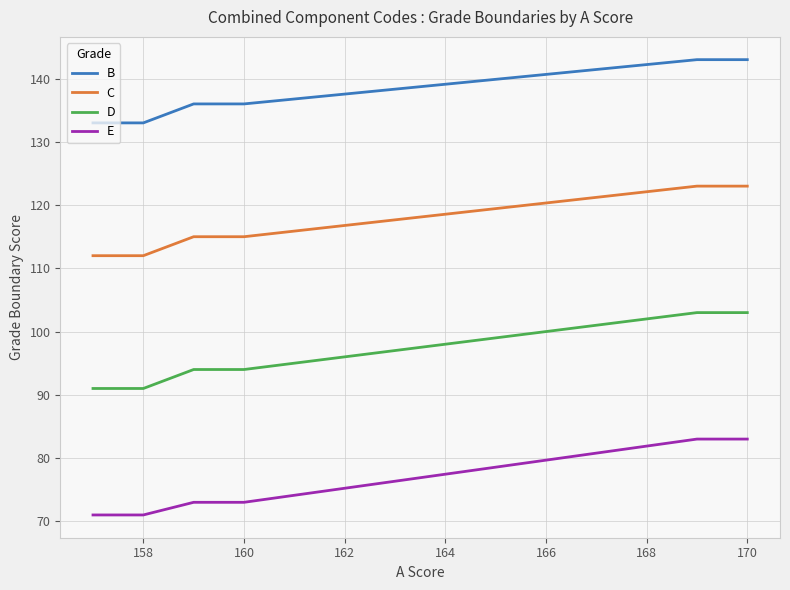

The value of C at 158 is 112. True or false?

True